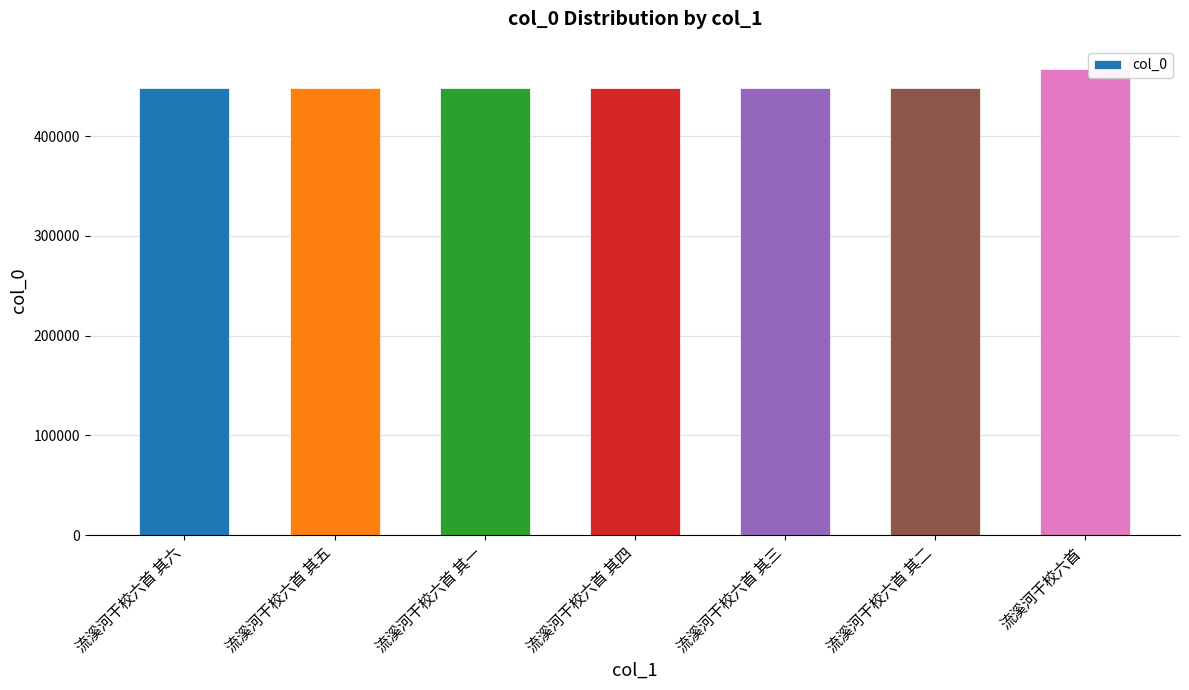

Read the value at 流溪河干校六首.

467025